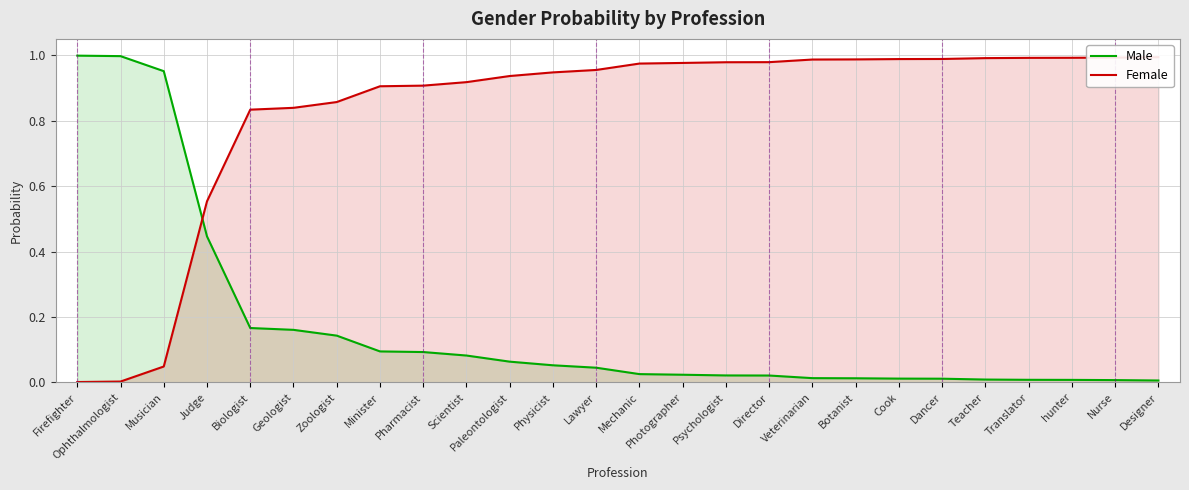

What is the sum of all Male values?

4.5